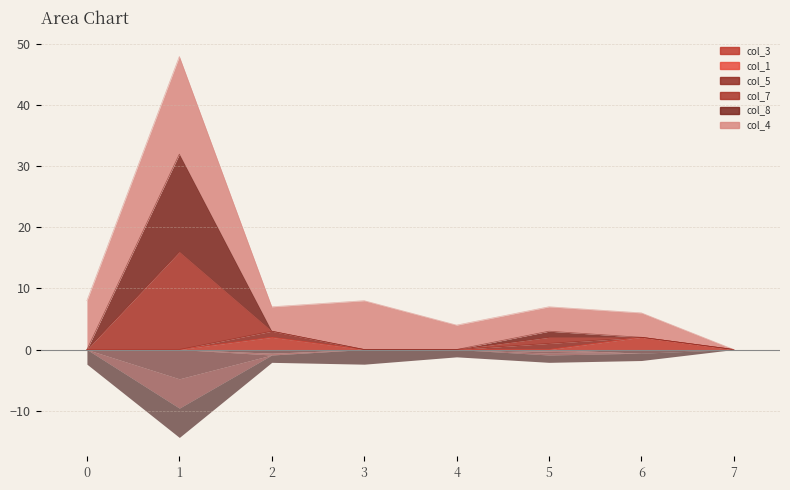

The col_3 series shows 0 at 0. True or false?

True